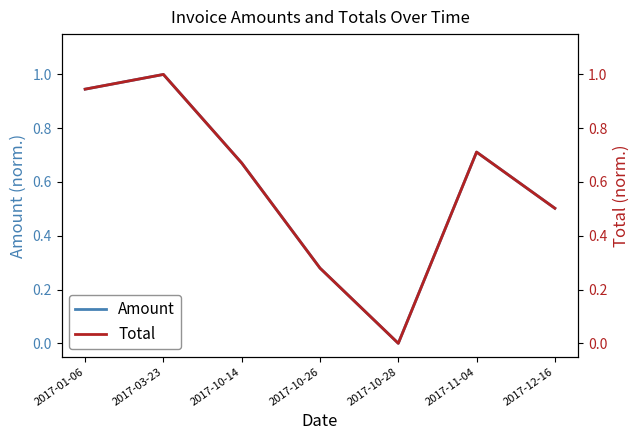

What is the sum of all Total values?

4.1